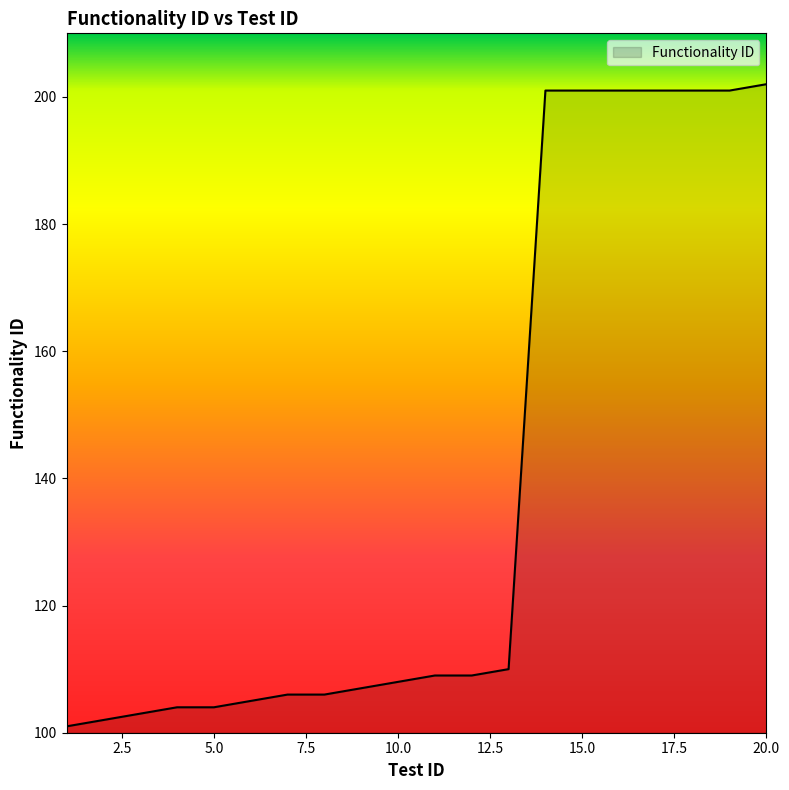

What is the difference between the maximum and minimum values?

101